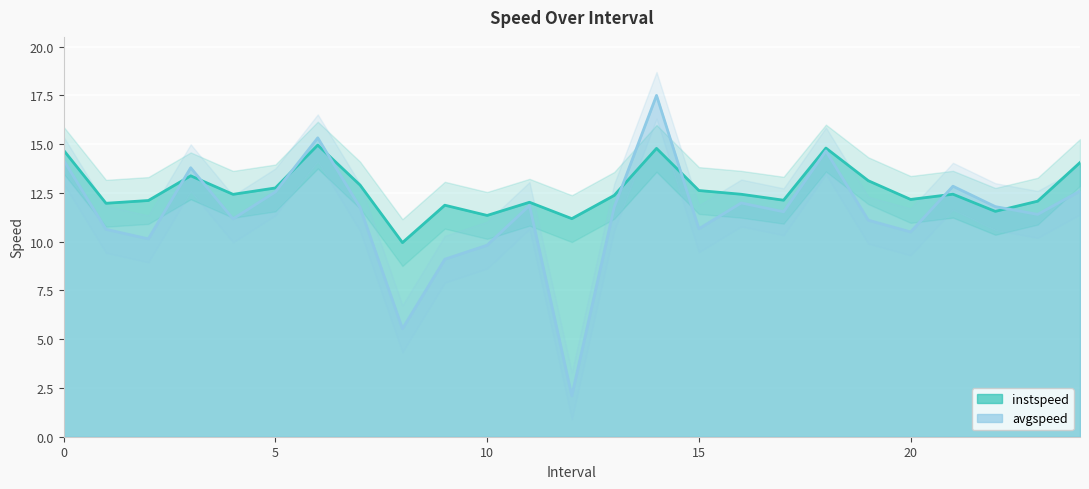

Between 4 and 18, which series saw the biggest shift?

avgspeed